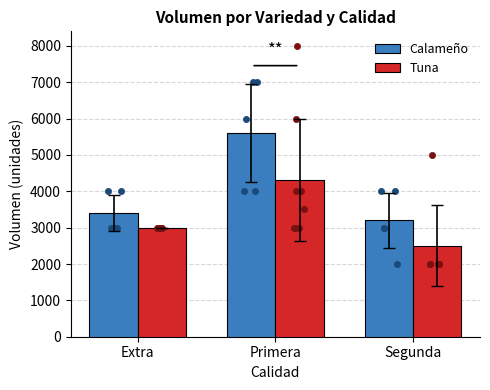

Which series has the largest total across all categories?

Calameño